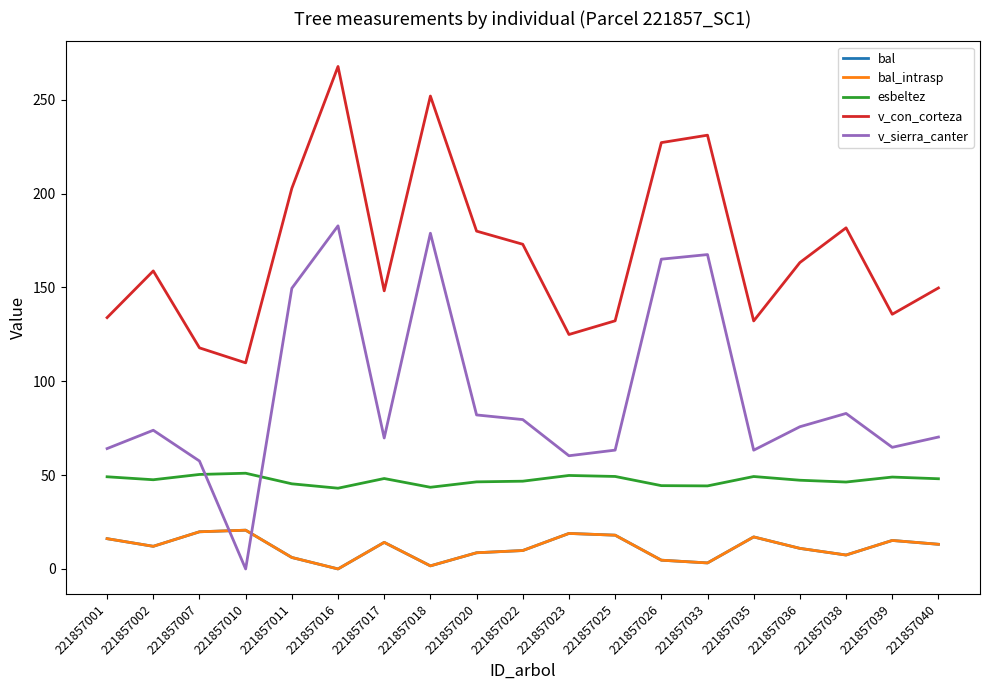

True or false: v_con_corteza and esbeltez intersect in this chart.

False